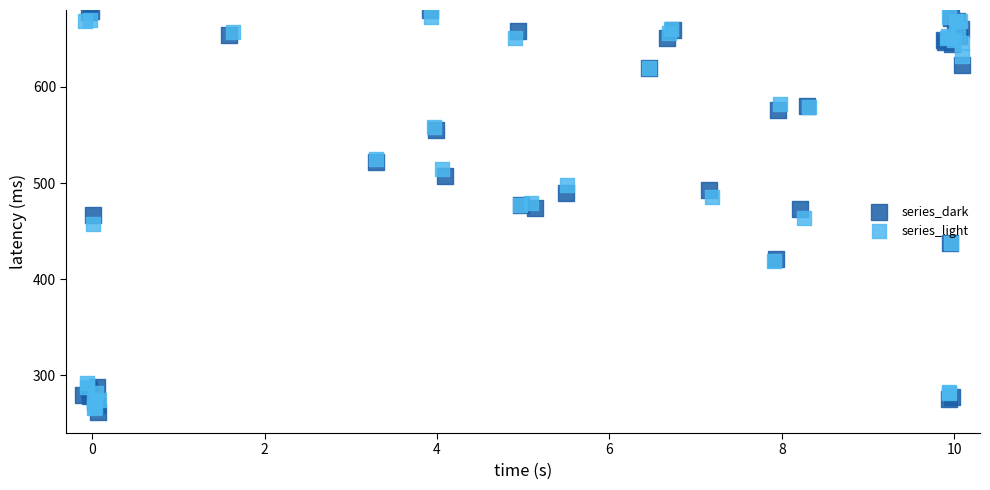

Which series reaches the maximum Y coordinate?

series_dark